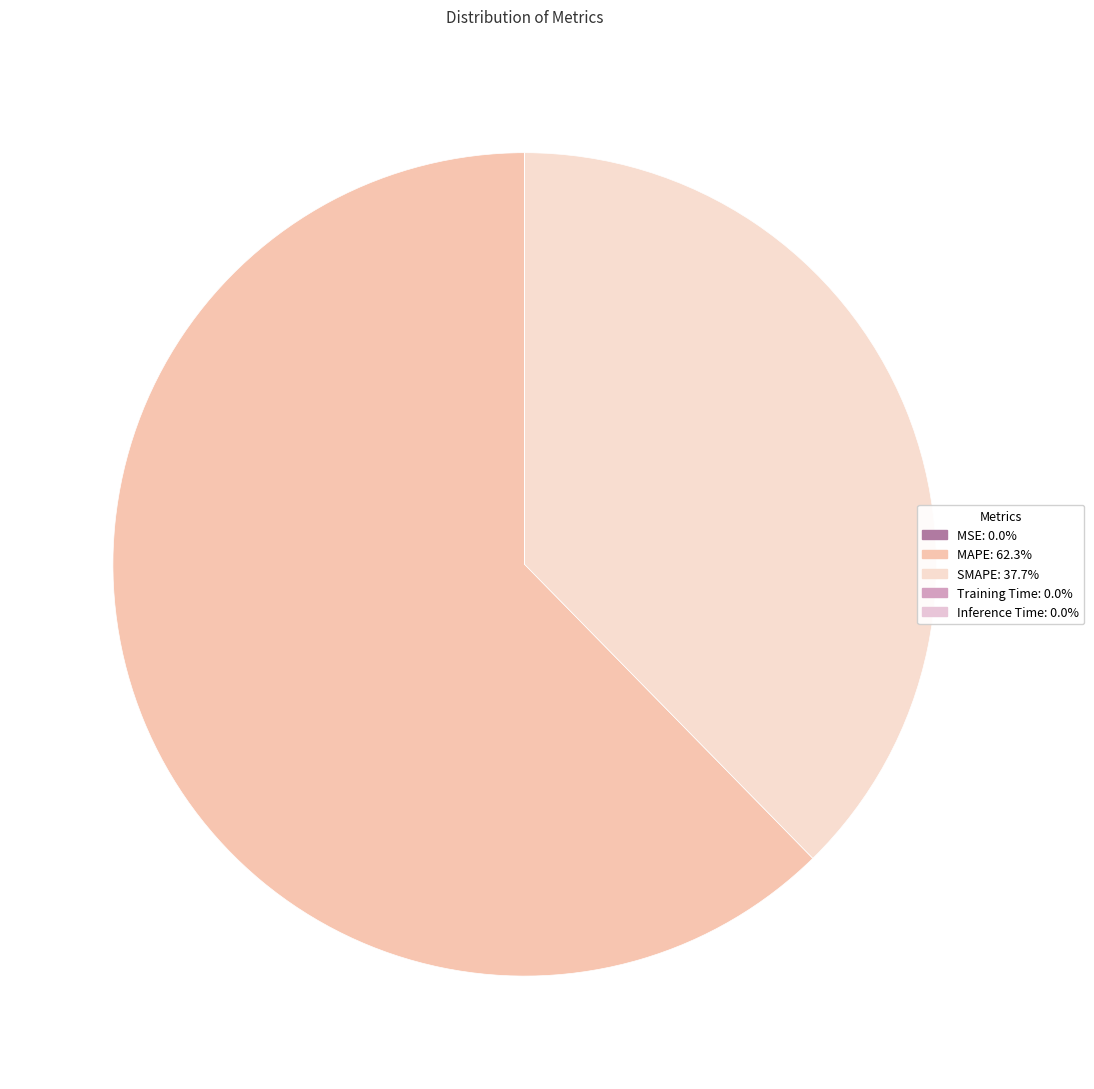

Count the number of slices in the pie.

5